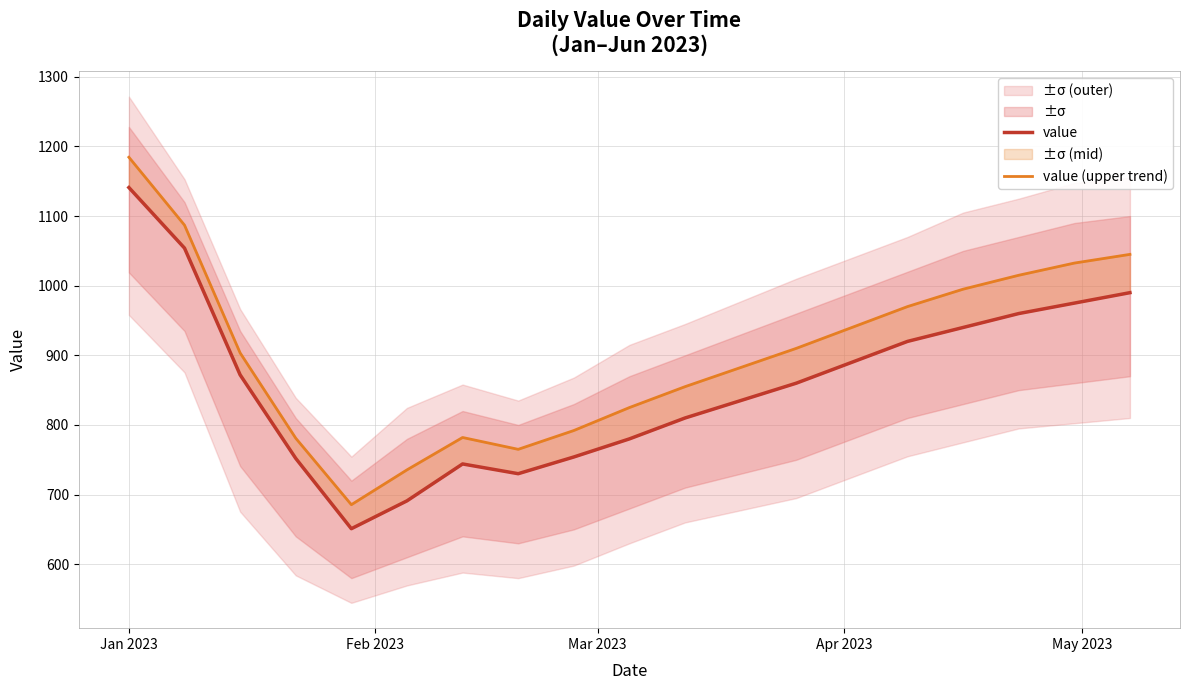

At which category is the sum across all series the highest?

Jan 2023